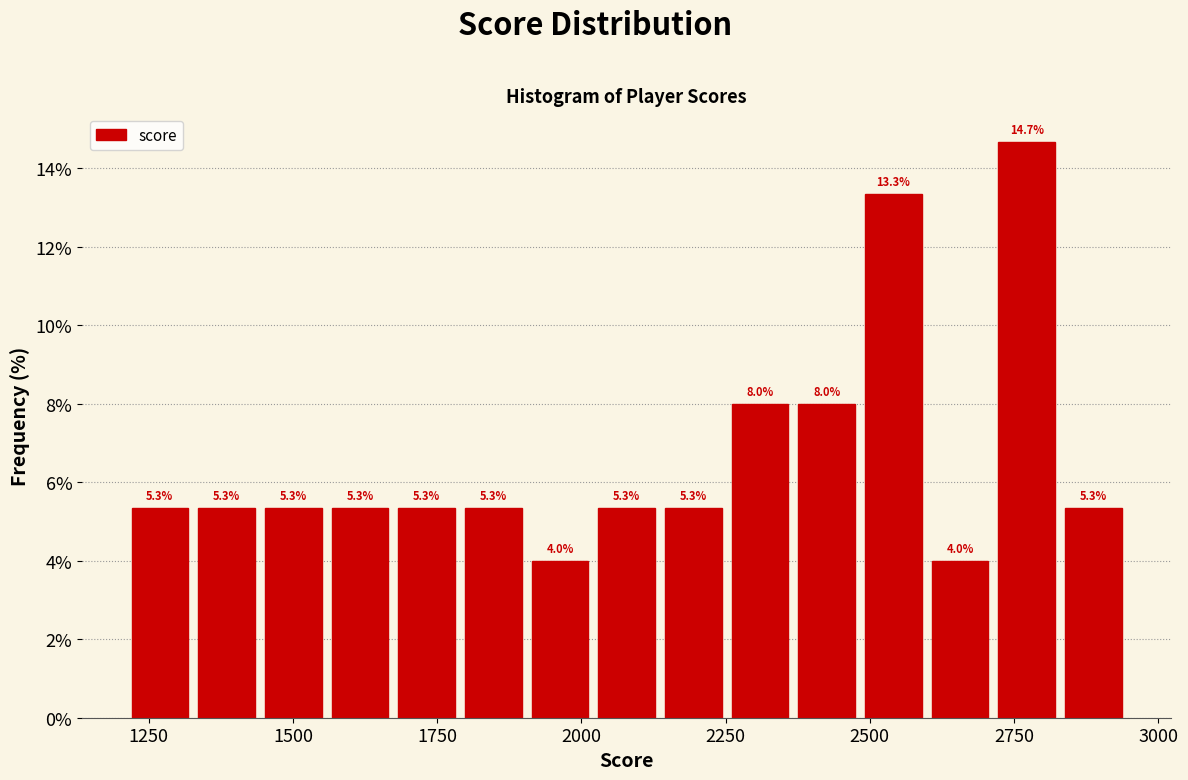

Read against the x-axis, roughly where is the centre of the tallest bar?

2750